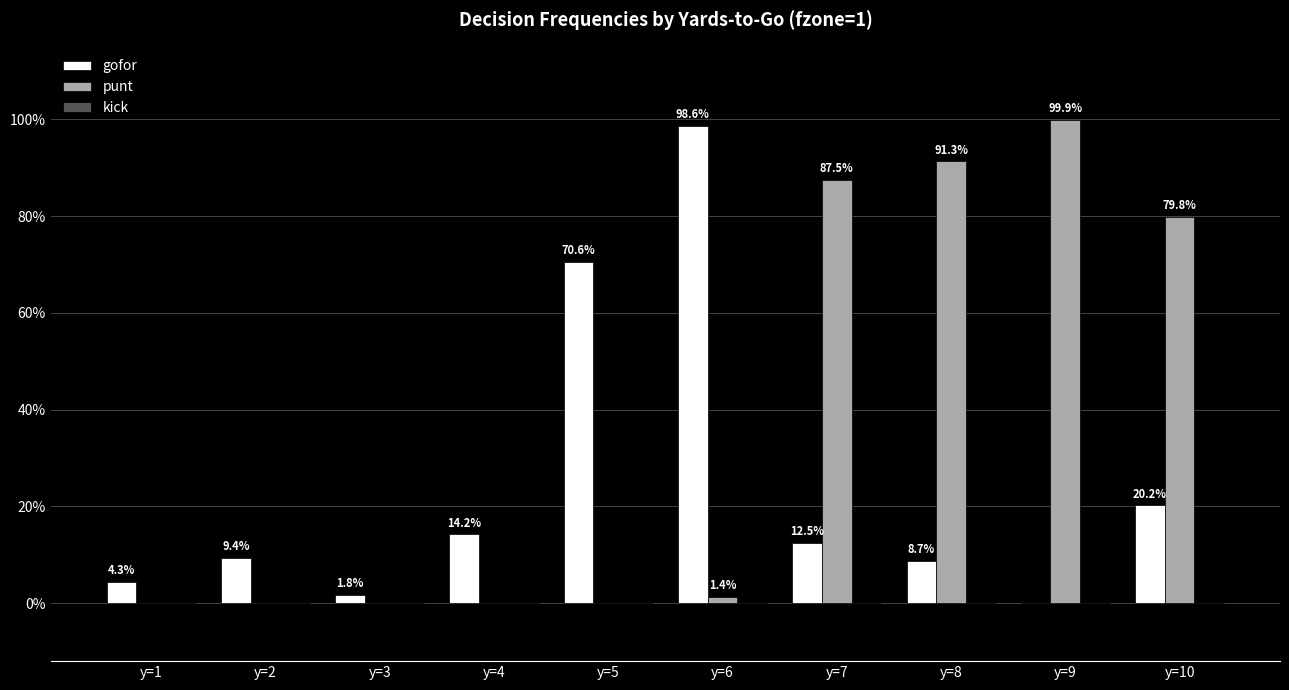

Rank the series by their maximum value, from lowest to highest.

kick, gofor, punt